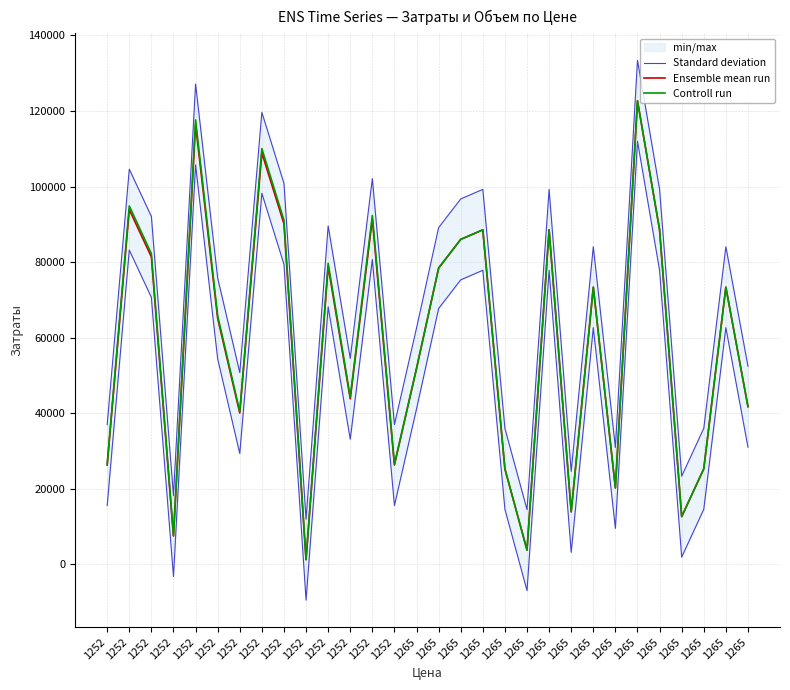

What is the sum of all Standard deviation values?

2087007.4